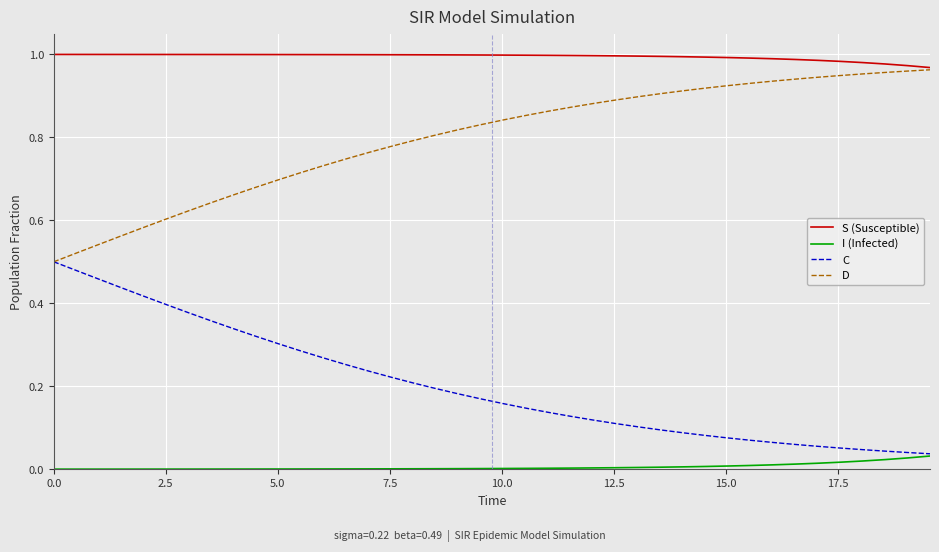

Which series has the largest total across all categories?

S (Susceptible)